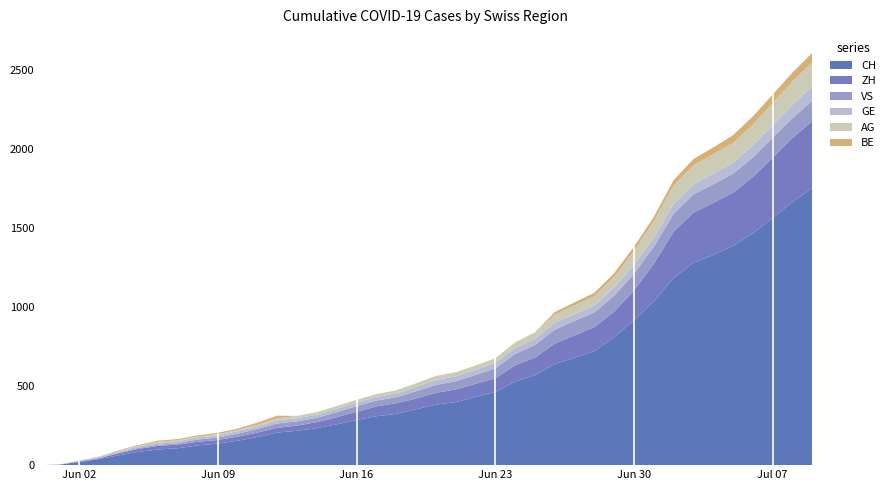

Reading left to right, extract all data points from this chart.

CH: 0=0	1=3	2=20	3=38	4=62	5=84	6=99	7=107	8=125	9=136	10=154	11=178	12=206	13=217	14=234	15=258	16=285	17=309	18=324	19=353	20=382	21=398	22=431	23=462	24=528	25=569	26=639	27=679	28=720	29=809	30=915	31=1035	32=1183	33=1279	34=1328	35=1385	36=1465	37=1562	38=1663	39=1751
ZH: 0=0	1=0	2=2	3=5	4=13	5=19	6=23	7=23	8=23	9=23	10=26	11=28	12=30	13=33	14=38	15=45	16=52	17=62	18=67	19=68	20=75	21=80	22=83	23=87	24=103	25=110	26=129	27=141	28=152	29=161	30=189	31=237	32=293	33=316	34=329	35=337	36=356	37=381	38=404	39=423
VS: 0=0	1=0	2=2	3=2	4=4	5=6	6=7	7=9	8=14	9=15	10=19	11=23	12=27	13=27	14=27	15=32	16=36	17=37	18=38	19=46	20=50	21=52	22=56	23=62	24=72	25=80	26=88	27=92	28=93	29=101	30=105	31=108	32=112	33=116	34=118	35=120	36=123	37=126	38=126	39=128
GE: 0=0	1=1	2=4	3=6	4=8	5=10	6=13	7=13	8=14	9=14	10=16	11=16	12=20	13=20	14=20	15=22	16=22	17=23	18=23	19=27	20=31	21=31	22=32	23=36	24=38	25=40	26=43	27=43	28=44	29=52	30=56	31=57	32=62	33=64	34=67	35=69	36=76	37=80	38=84	39=92
AG: 0=0	1=0	2=0	3=1	4=3	5=3	6=5	7=5	8=5	9=7	10=7	11=10	12=13	13=14	14=16	15=17	16=18	17=18	18=21	19=23	20=26	21=26	22=28	23=28	24=35	25=40	26=50	27=55	28=59	29=65	30=88	31=103	32=116	33=120	34=123	35=125	36=132	37=140	38=147	39=153
BE: 0=0	1=0	2=1	3=2	4=4	5=6	6=8	7=8	8=8	9=9	10=9	11=14	12=17	13=0	14=0	15=0	16=0	17=0	18=0	19=0	20=0	21=0	22=0	23=0	24=0	25=0	26=18	27=19	28=21	29=25	30=27	31=29	32=35	33=39	34=43	35=49	36=52	37=53	38=57	39=59